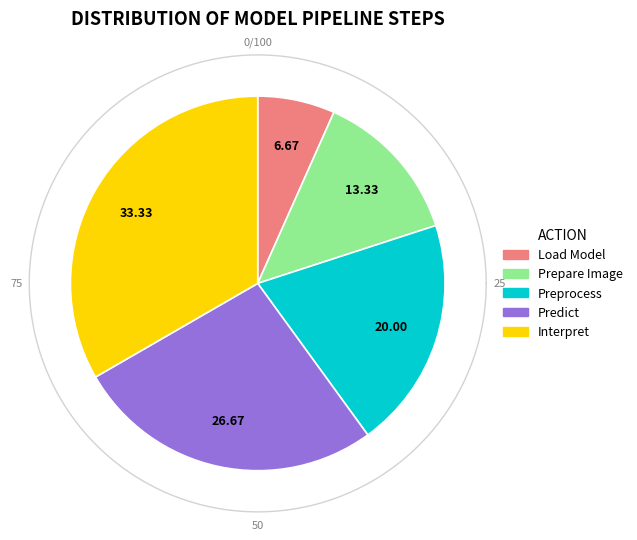

How many slices are in this pie chart?

5